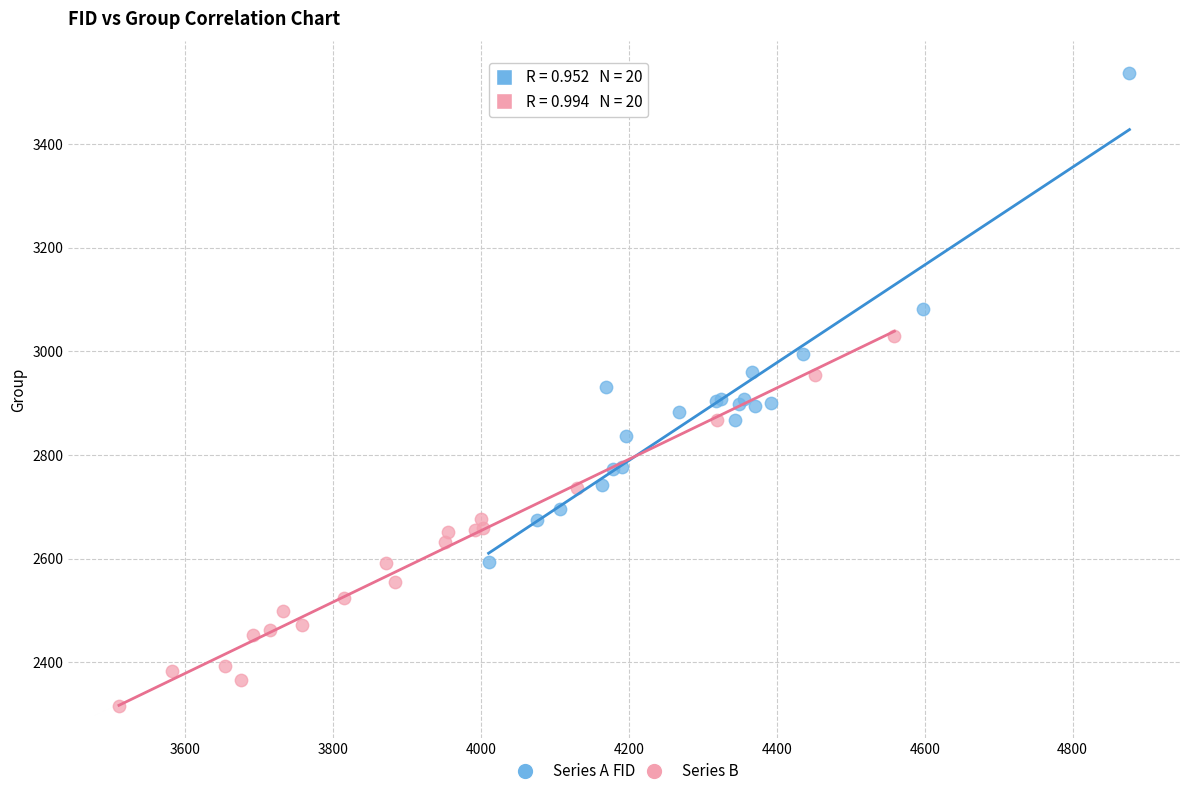

Which series reaches the maximum Y coordinate?

Series A